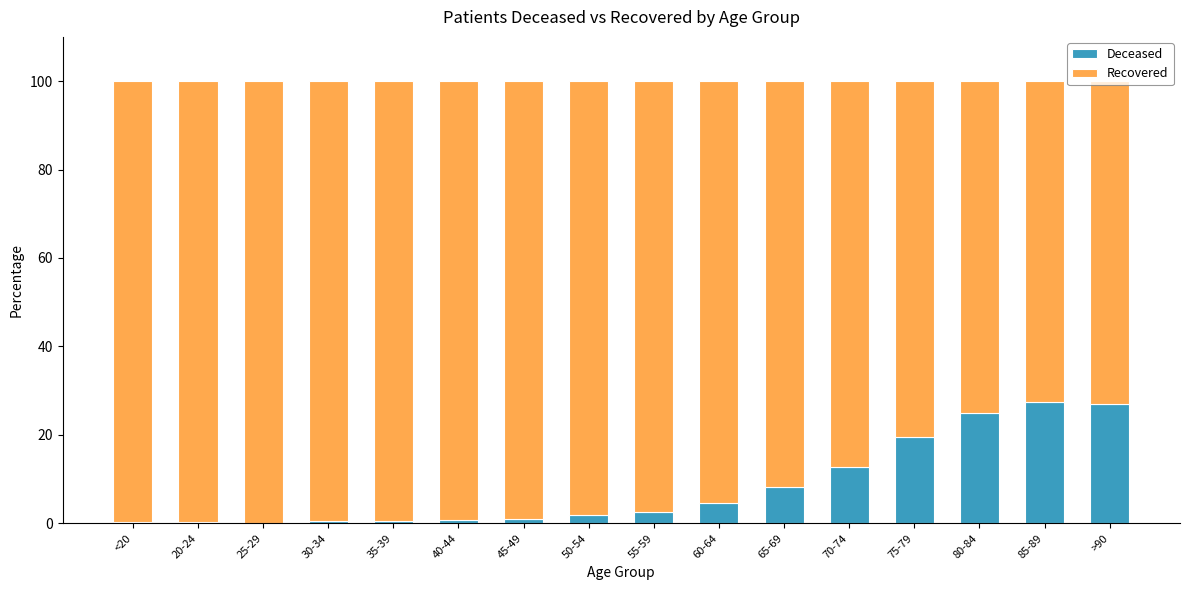

Are the bars horizontal?

No